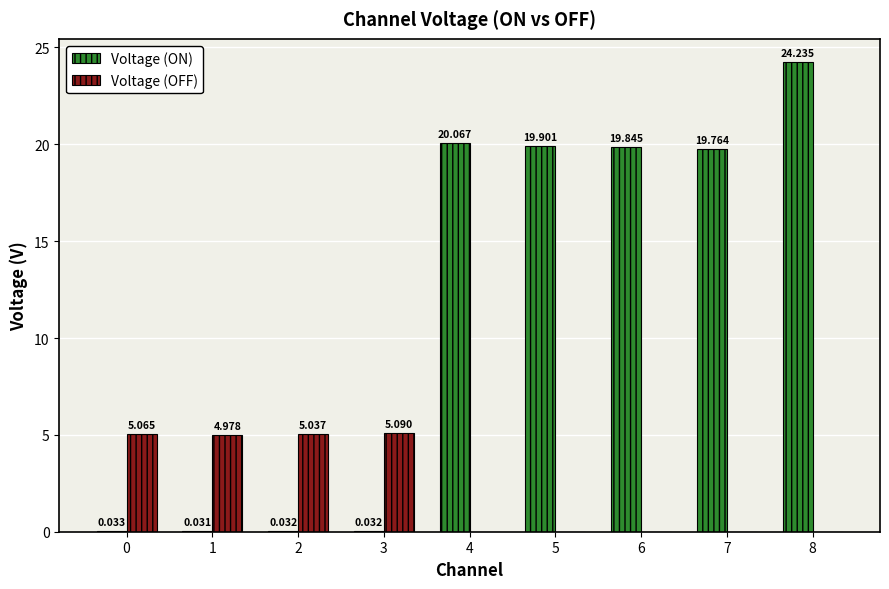

How many groups of bars are there?

9